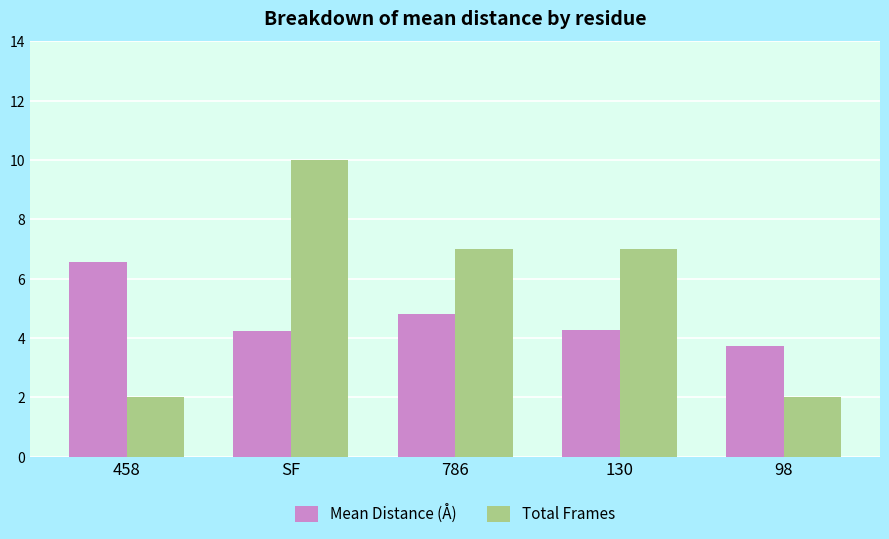

At 786, list the series in order from smallest to largest.

Mean Distance (Å), Total Frames